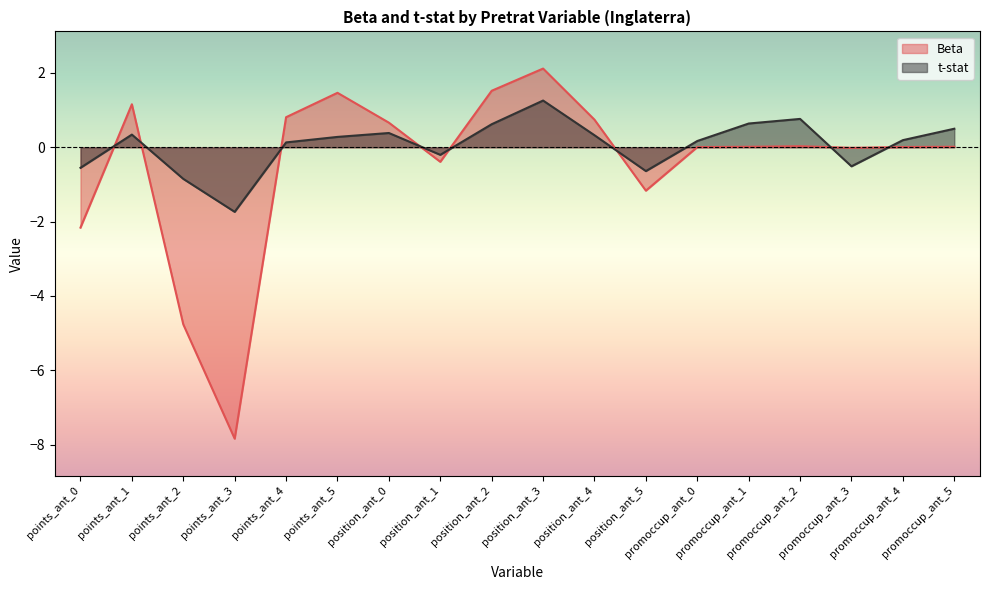

How many lines are shown in the chart?

2